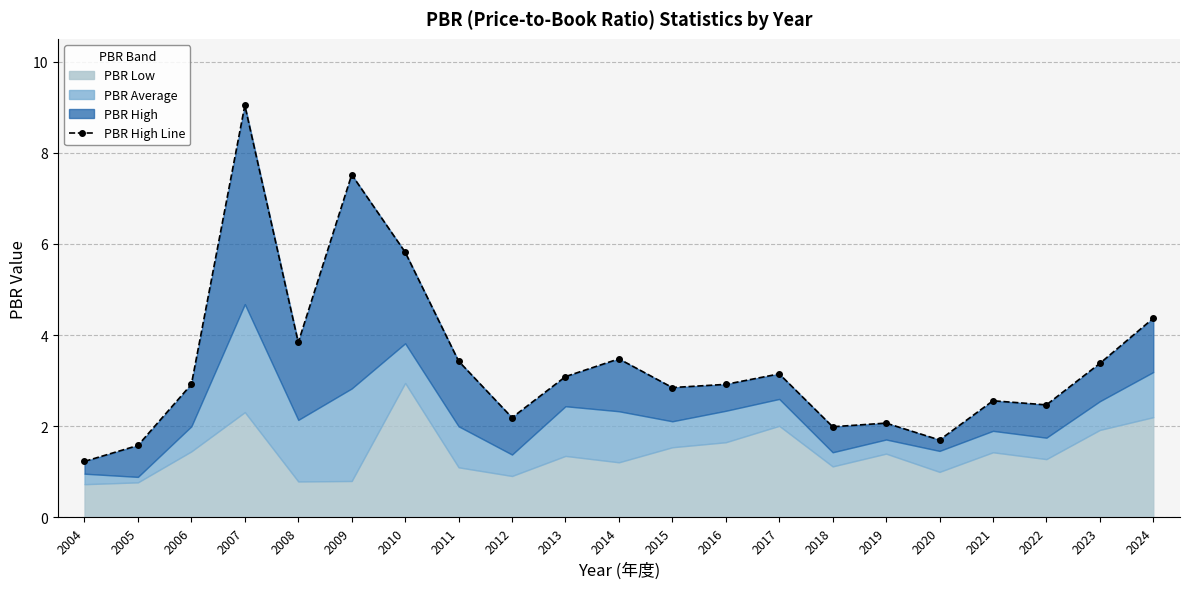

Approximately how many times larger is the value at 2018 compared to 2007?

0.2